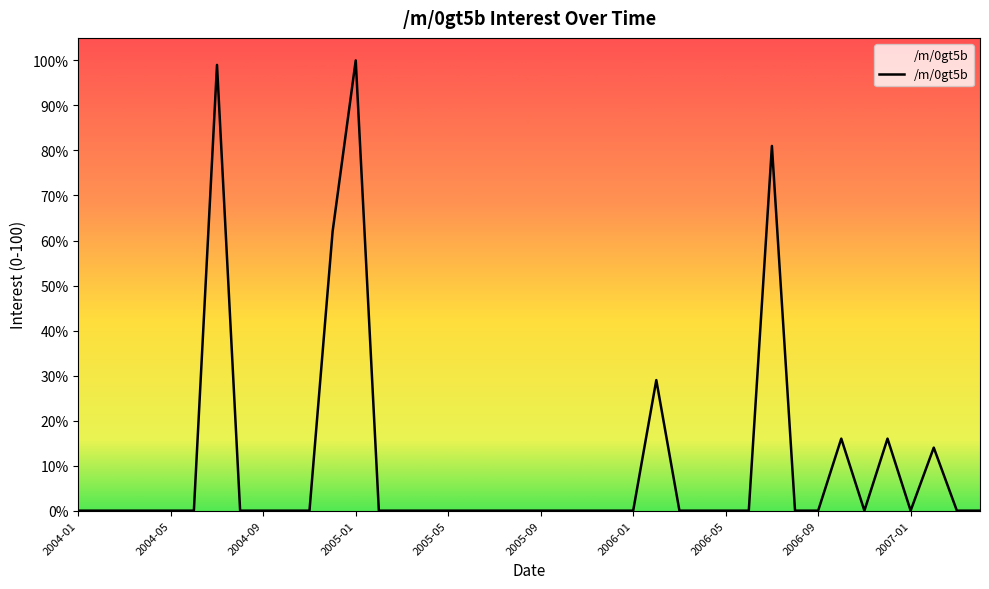

What is the maximum value shown in the chart?

100